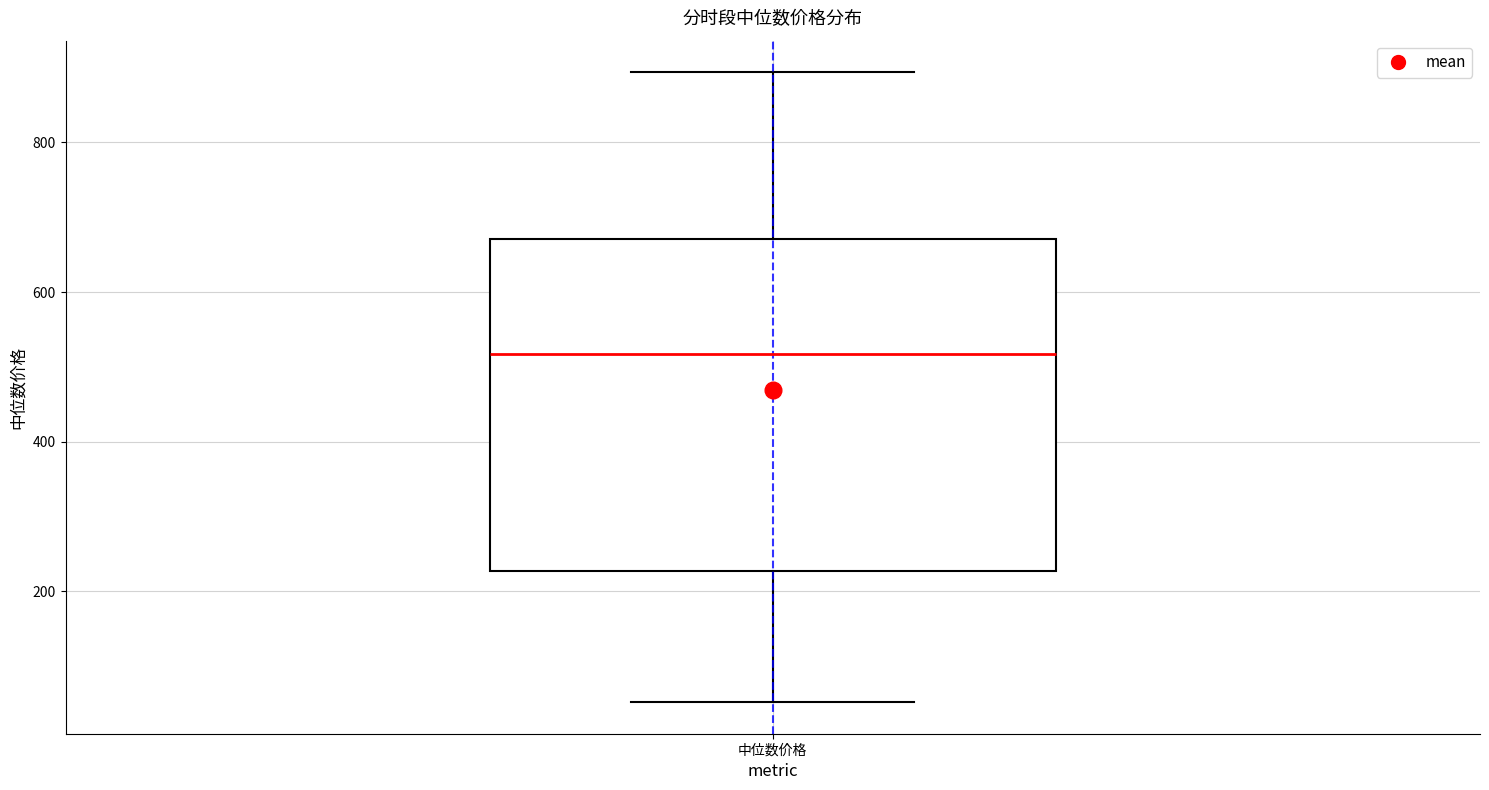

Where is the lower edge of the box for 中位数价格 on the y-axis? The values are not printed on the chart, so give them approximately, as read against the axis.

220